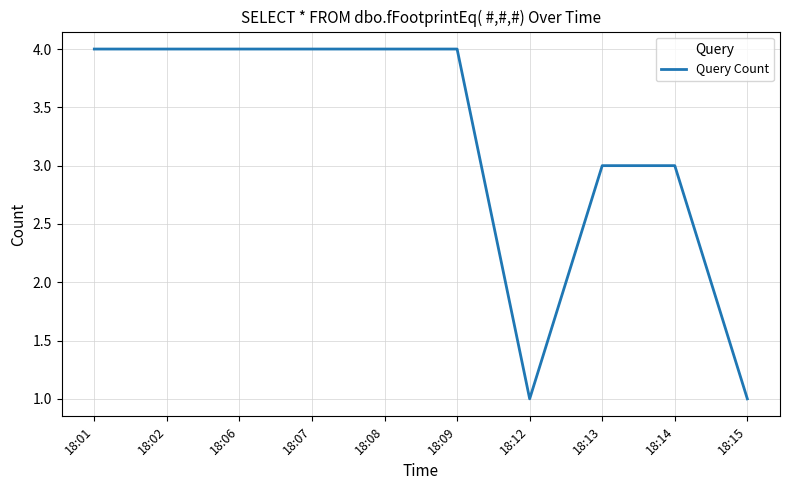

What is the ratio of the value at 18:09 to the value at 18:08?

1.0